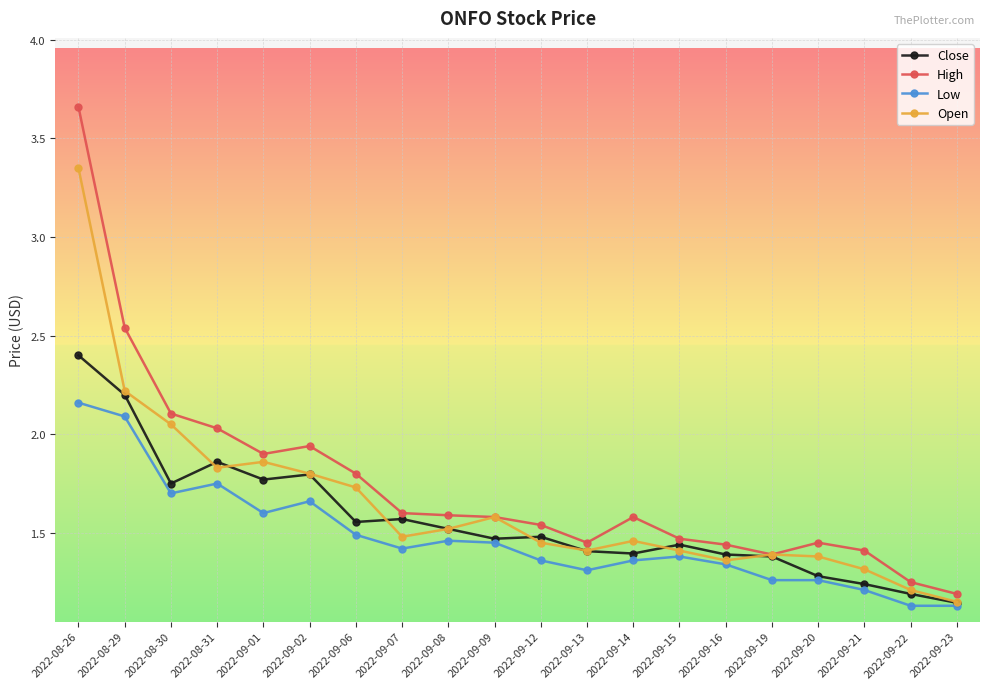

True or false: Open has more than 1 points higher than both neighbors.

True